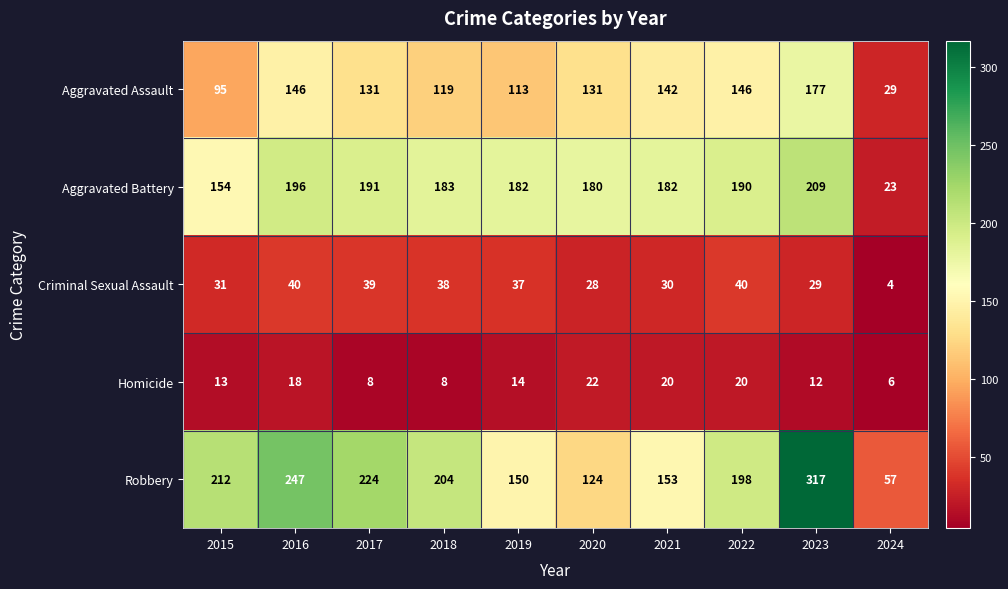

True or false: Aggravated Assault has a value of 131 at 2017.

True